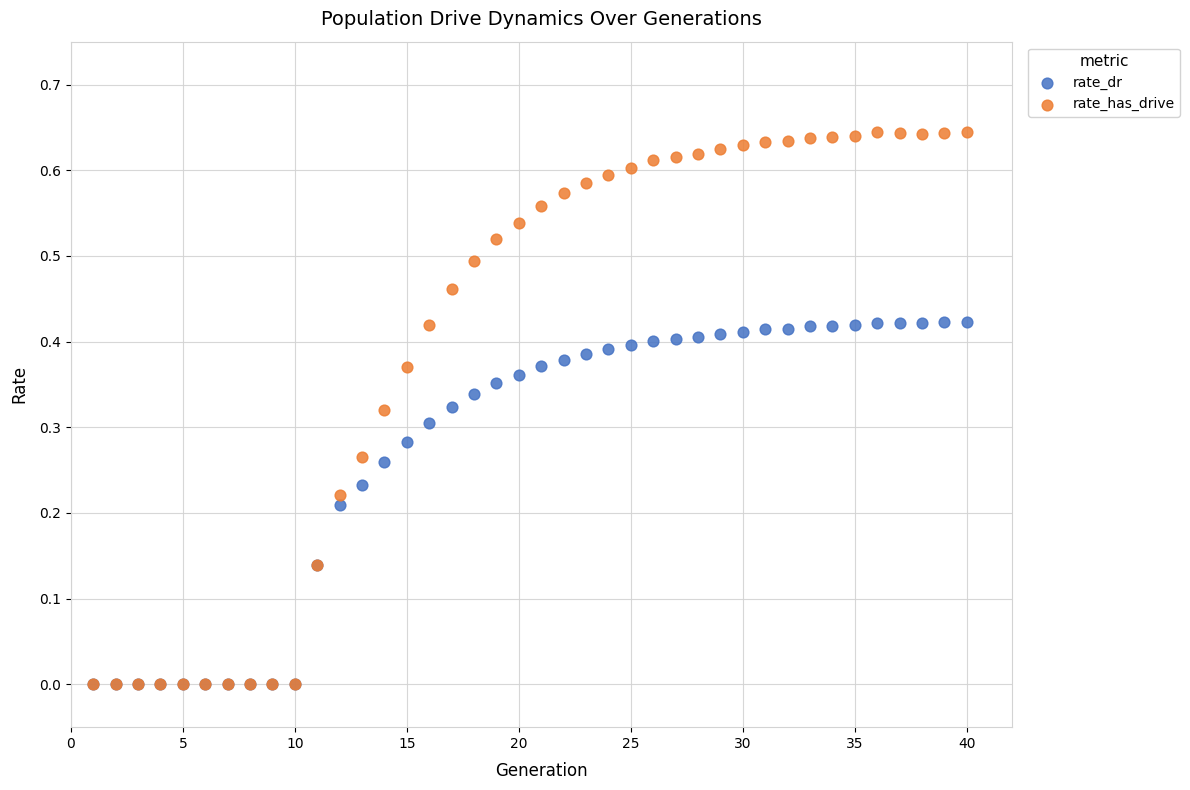

Which series reaches the maximum Y coordinate?

rate_has_drive